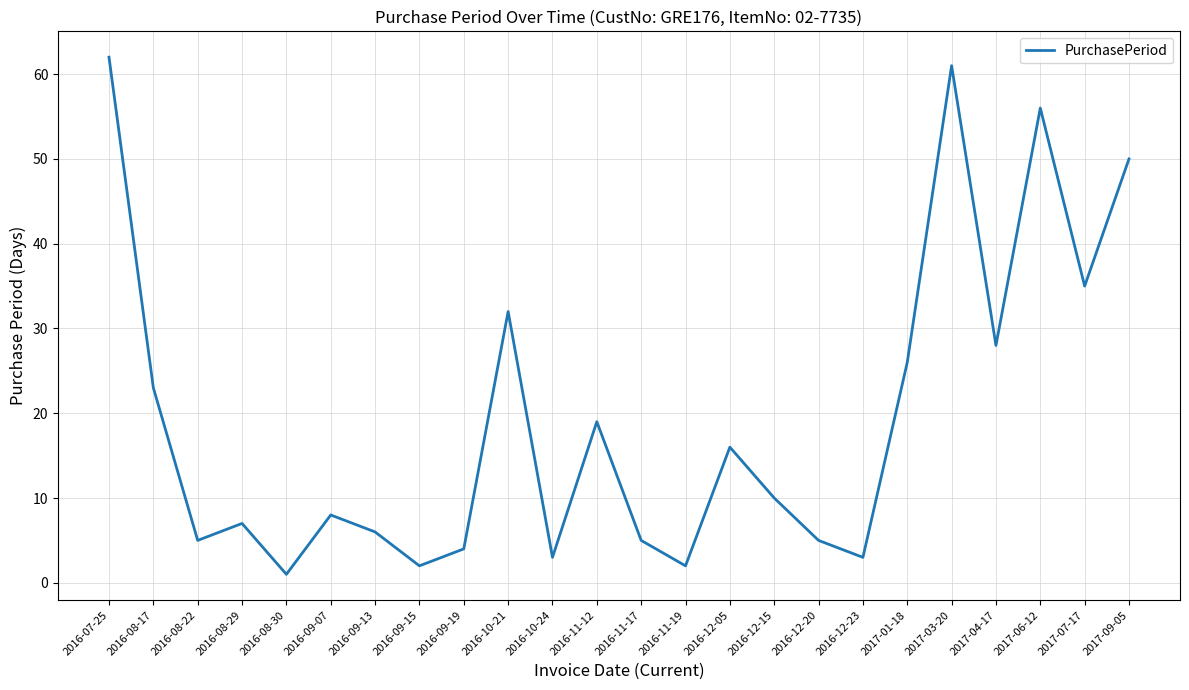

What is the ratio of the value at 2016-09-07 to the value at 2017-07-17?

0.2